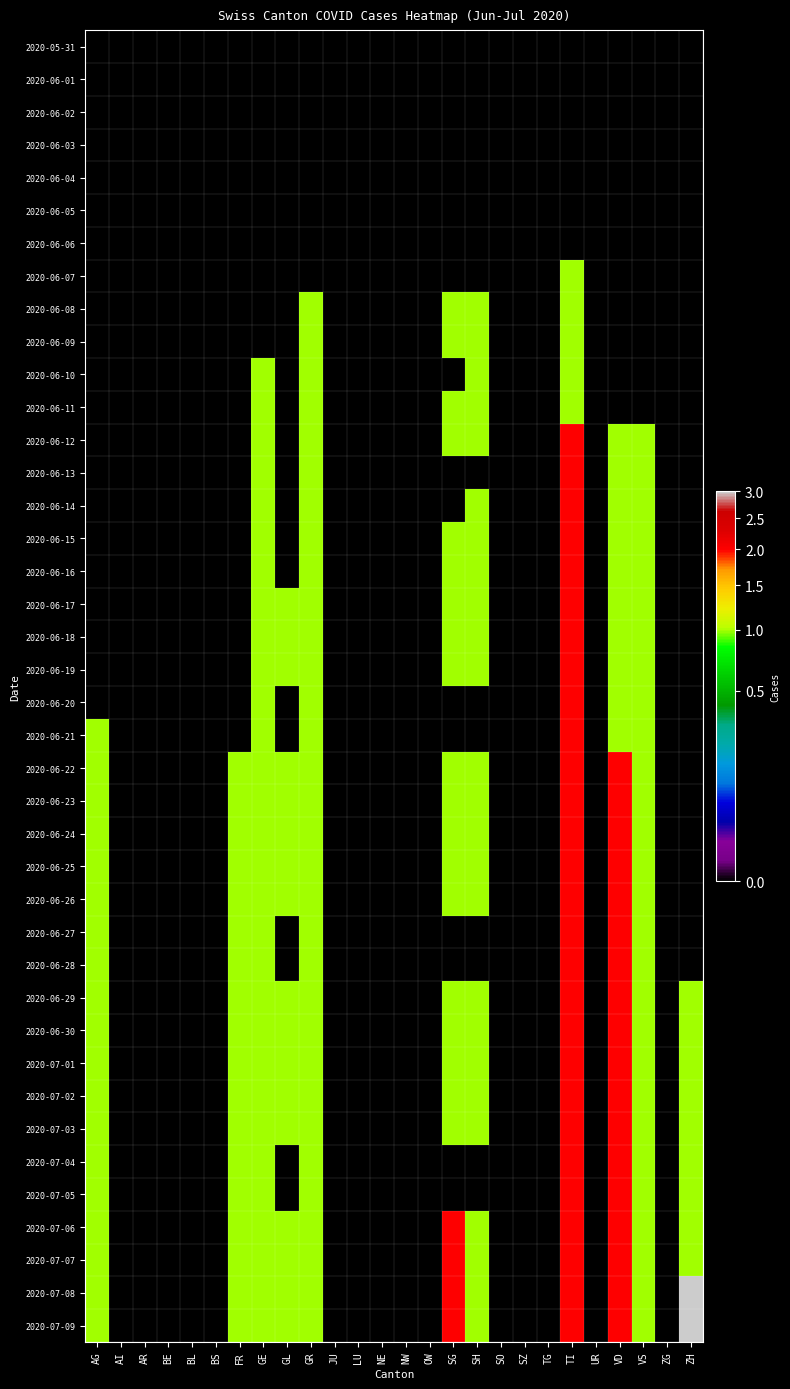

At which category is the sum across all series the highest?

TI